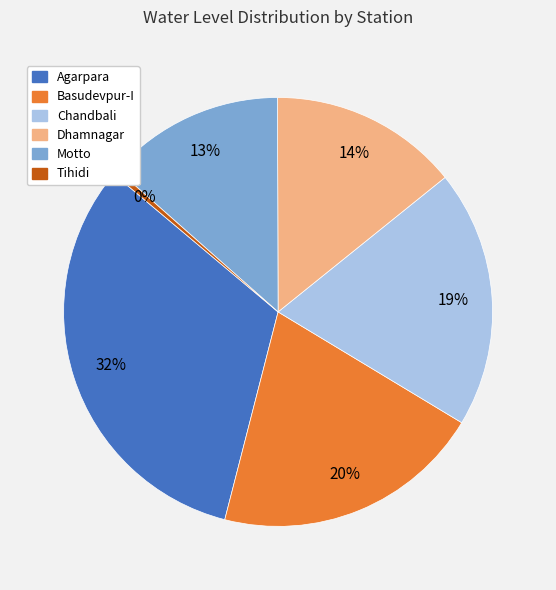

Approximately how many times larger is the value at Dhamnagar compared to Motto?

1.1